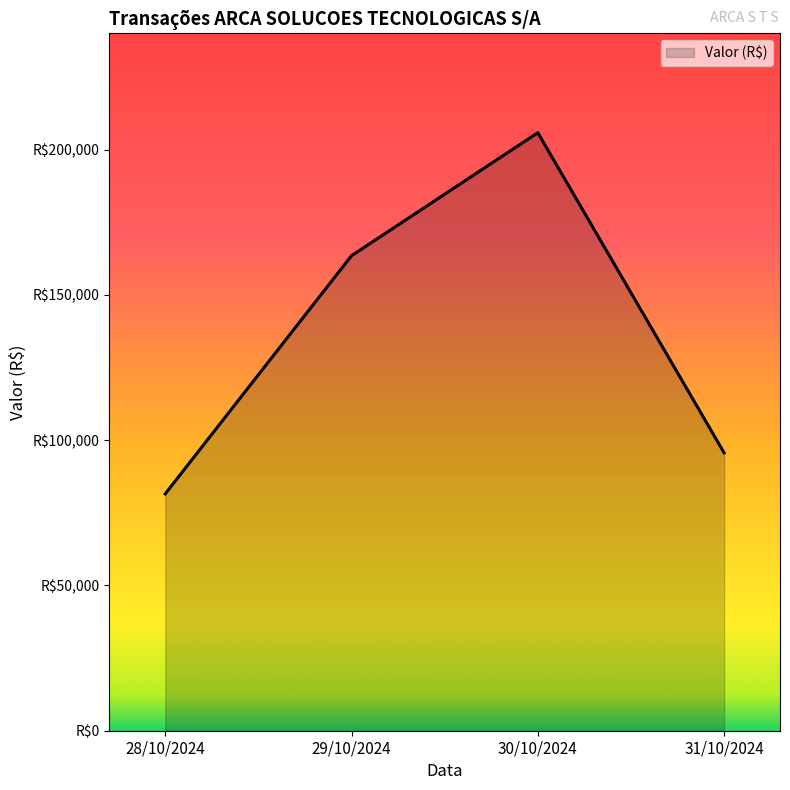

Does the chart have visible grid lines?

No